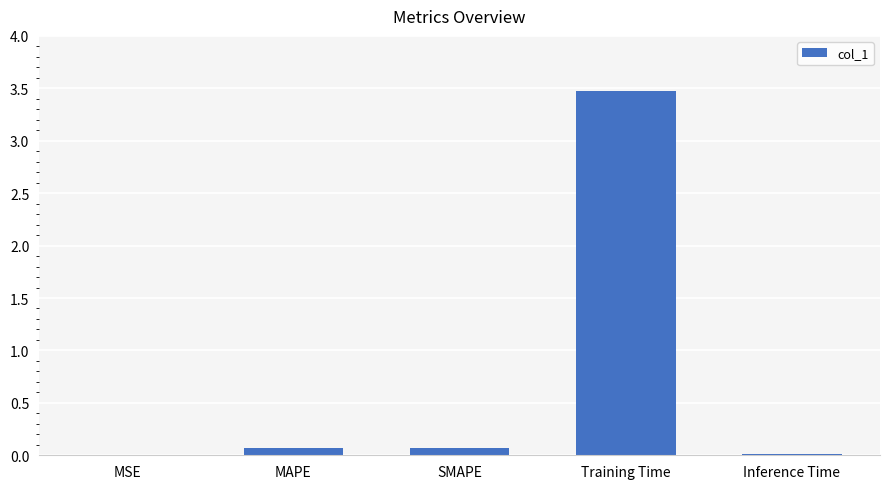

True or false: the data shows 0.1 at SMAPE.

True